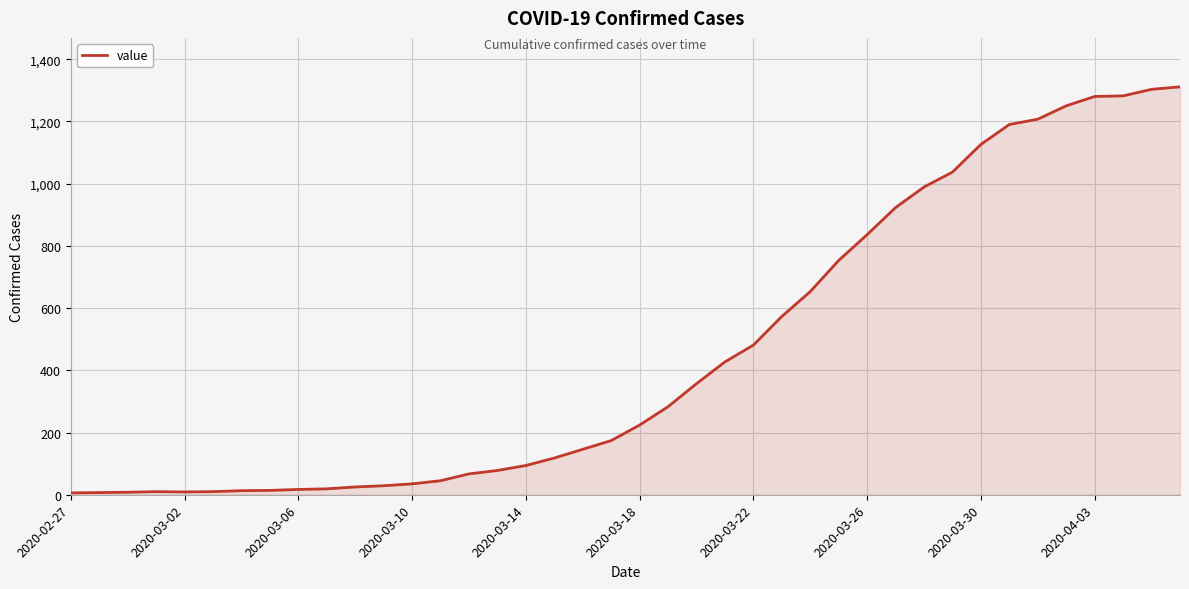

What is the greatest value displayed?

1311